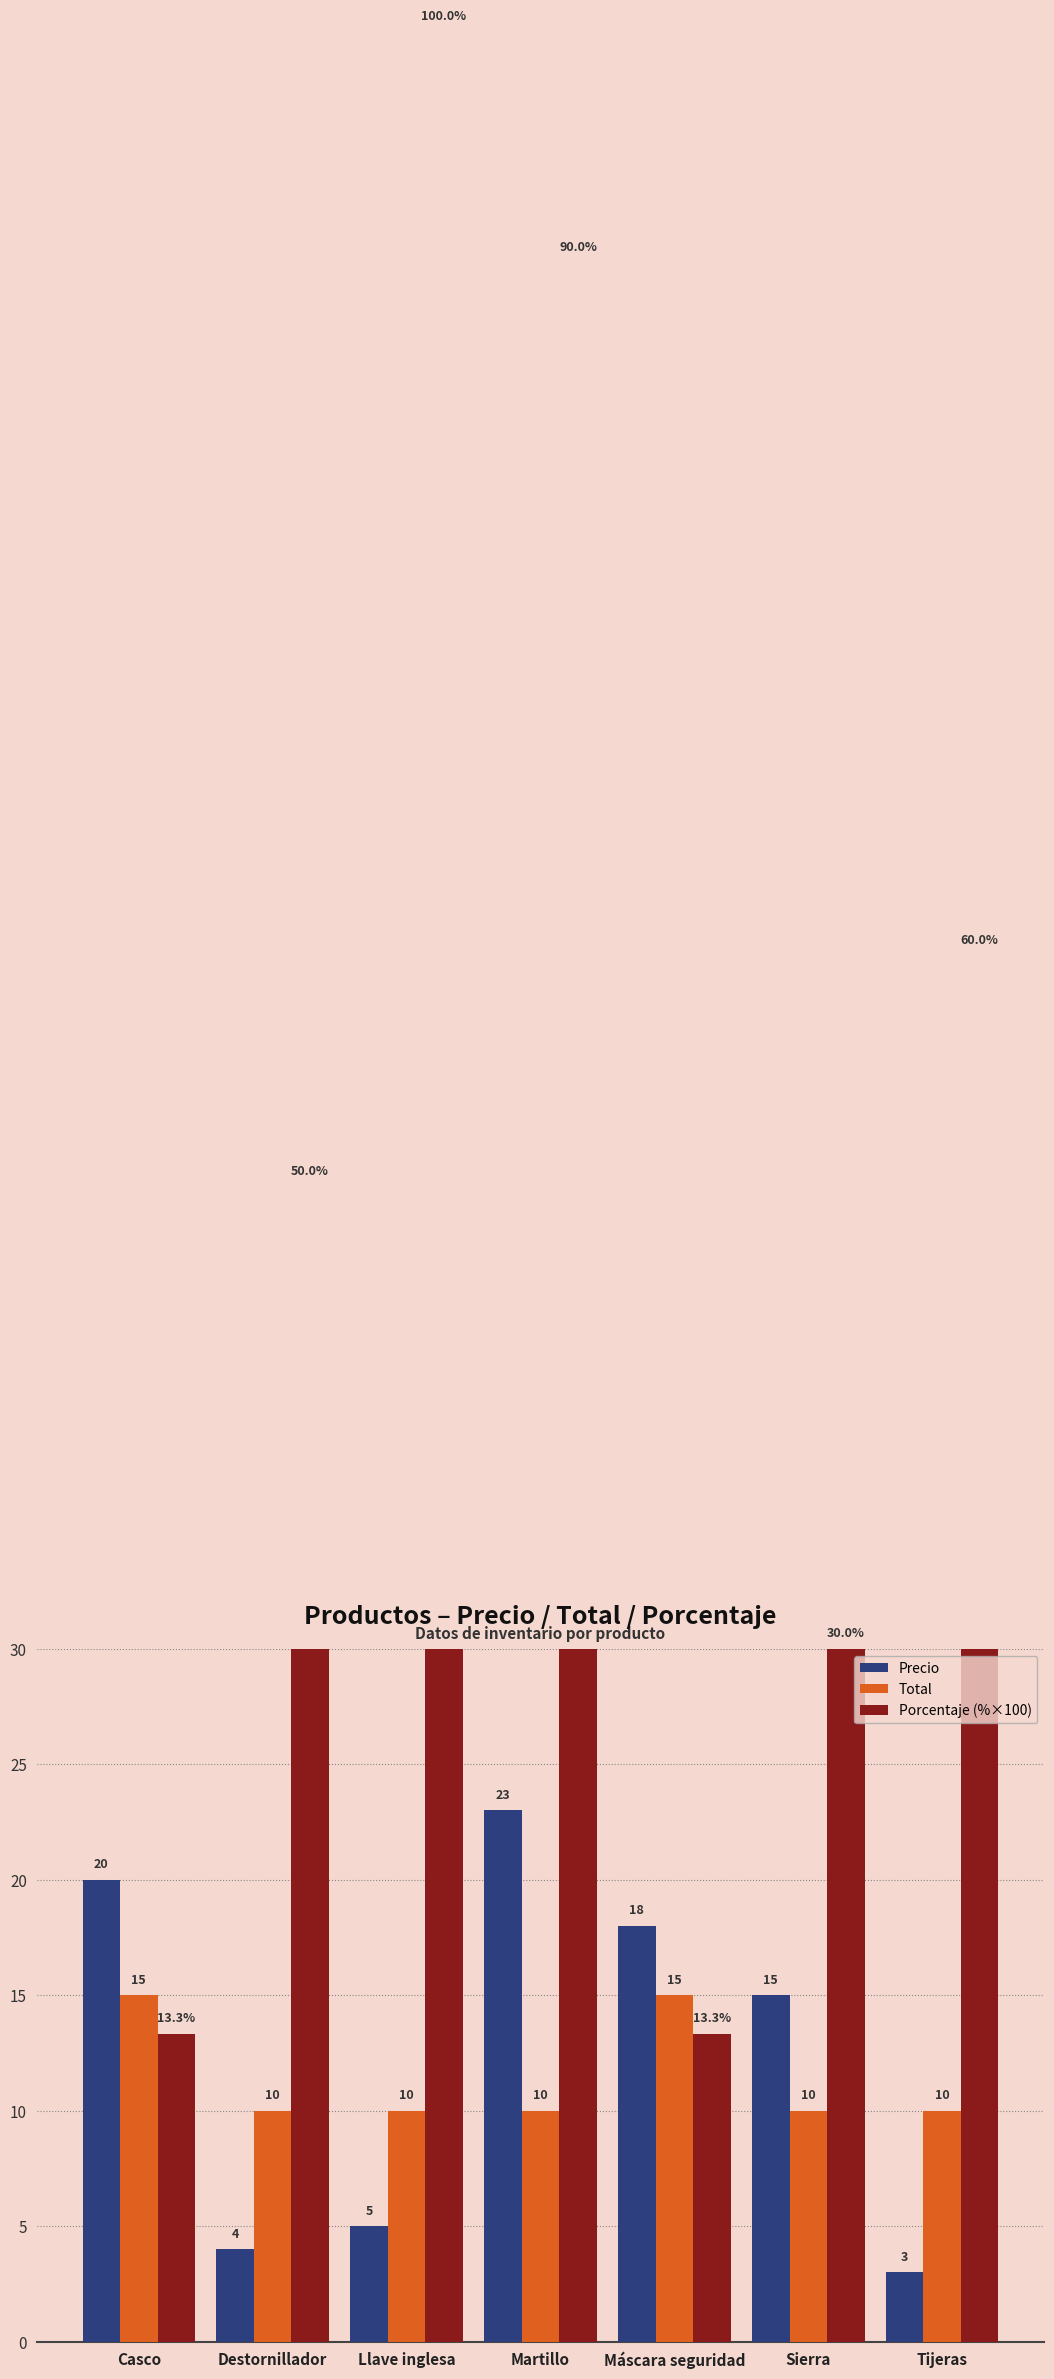

What is the highest value of the Total series?

15.0